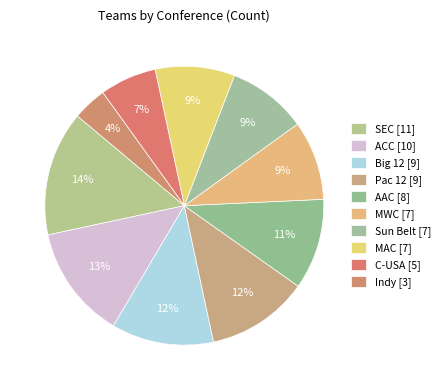

To the nearest percent, what is the average slice percentage?

10%